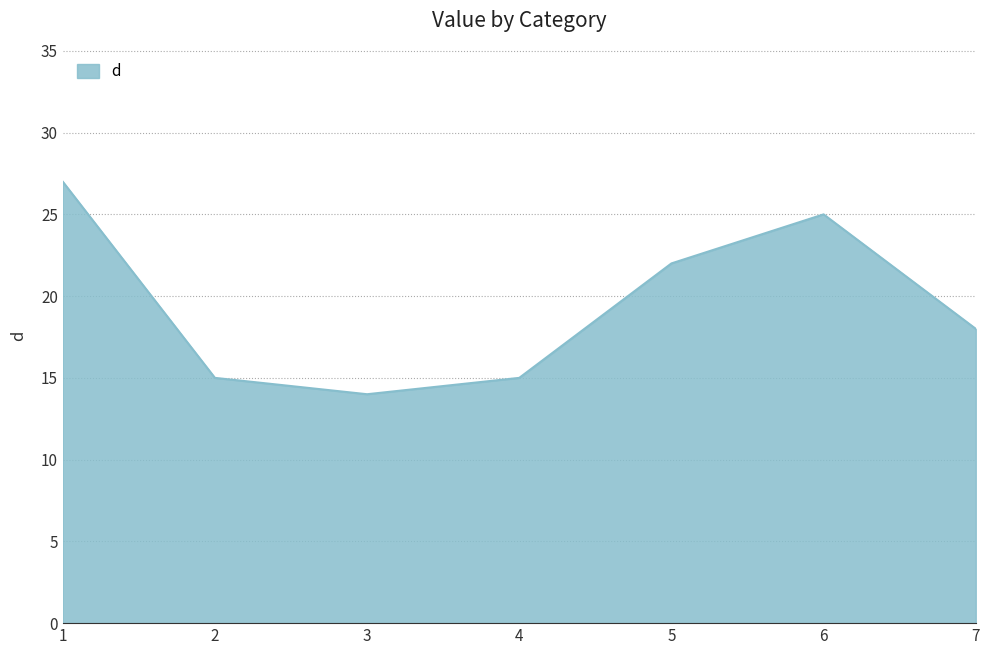

Approximately how many times larger is the value at 1 compared to 4?

1.8